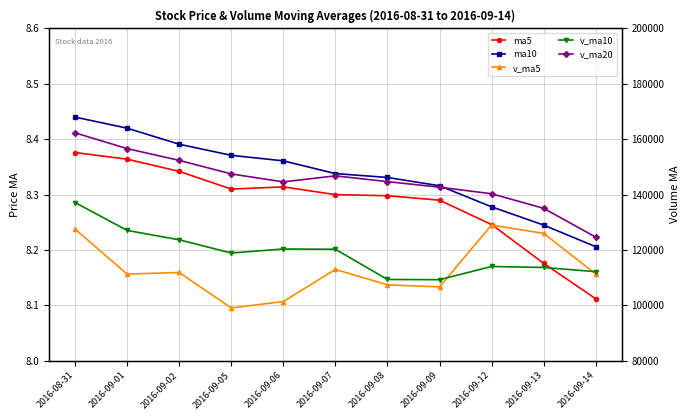

Does the chart display data point markers on the line(s)?

Yes